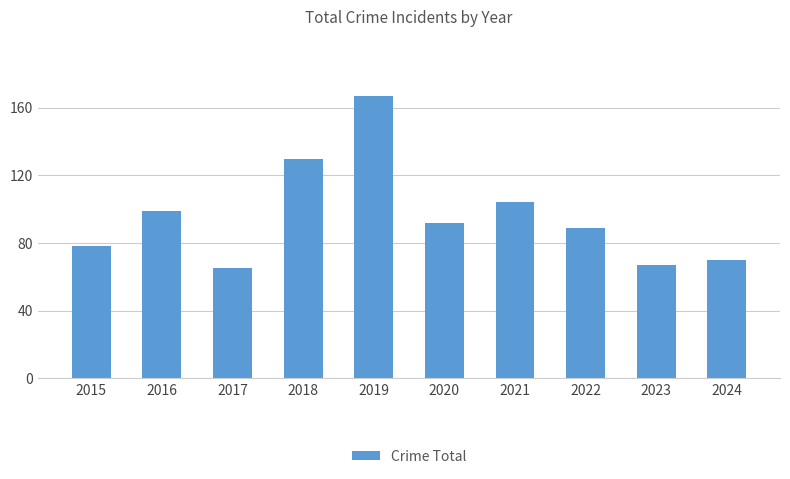

At which category does the chart reach its peak across all series?

2019